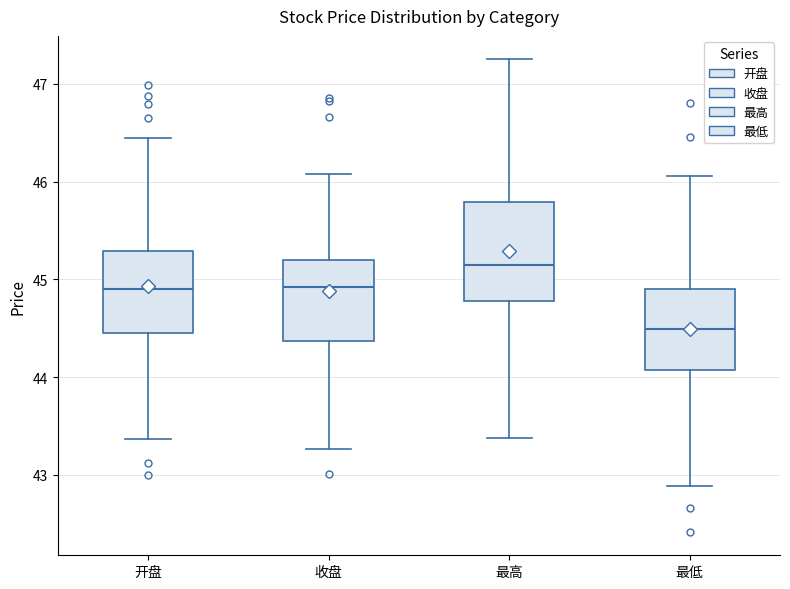

Reading left to right, transcribe this box plot: for each box, give where its median line is, the range the box spans, and where its two whiskers end, as read against the y-axis. The values are not printed on the chart, so give them approximately, as read against the axis.

开盘: median 44.9, box 44.5 to 45.3, whiskers 43.4 to 46.5
收盘: median 44.9, box 44.4 to 45.2, whiskers 43.3 to 46.1
最高: median 45.2, box 44.8 to 45.8, whiskers 43.4 to 47.3
最低: median 44.5, box 44.1 to 44.9, whiskers 42.9 to 46.1